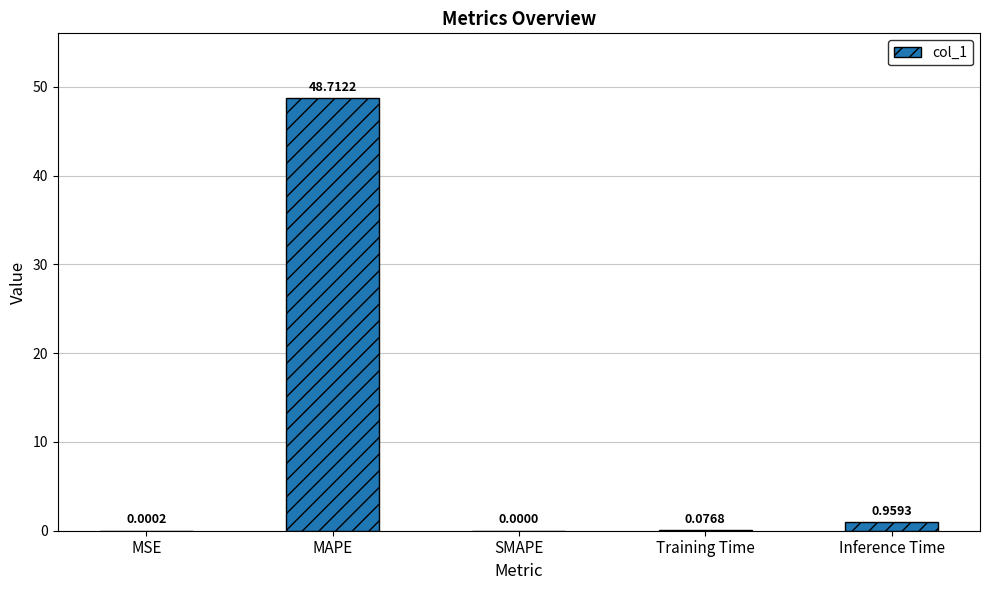

What is the approximate value at MAPE?

48.7